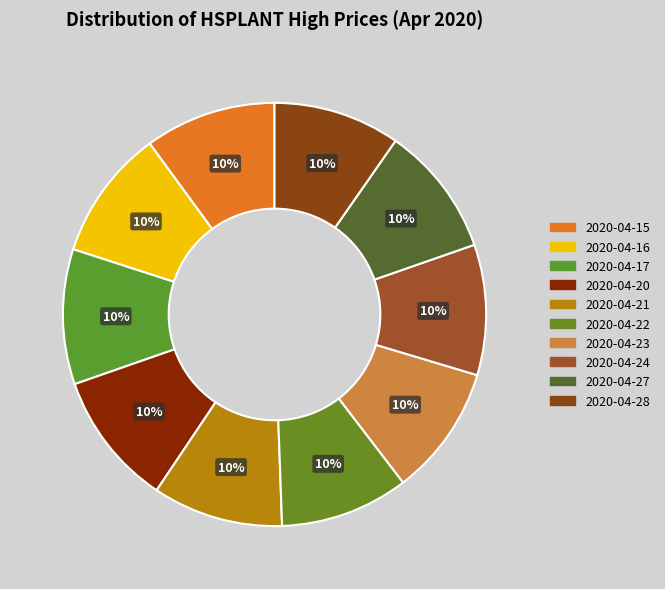

Which slice is the smallest?

2020-04-28